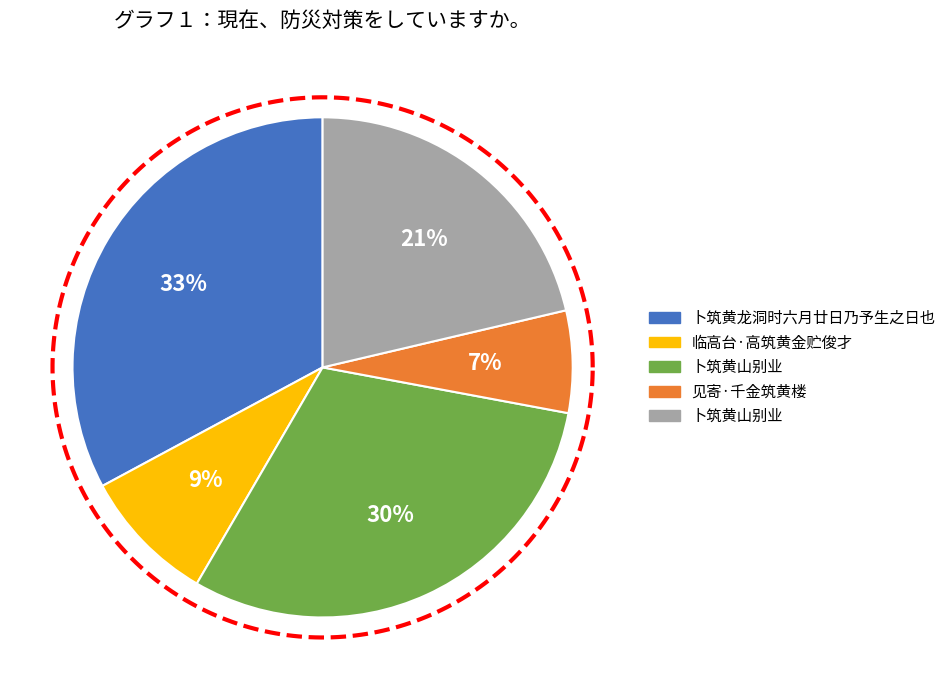

Rank the categories by value from highest to lowest.

卜筑黄龙洞时六月廿日乃予生之日也, 卜筑黄山别业, 卜筑黄山别业, 临高台·高筑黄金贮俊才, 见寄·千金筑黄楼